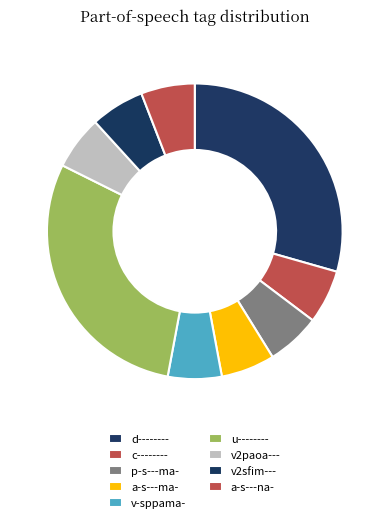

Which has a higher value, d-------- or v2paoa---?

d--------